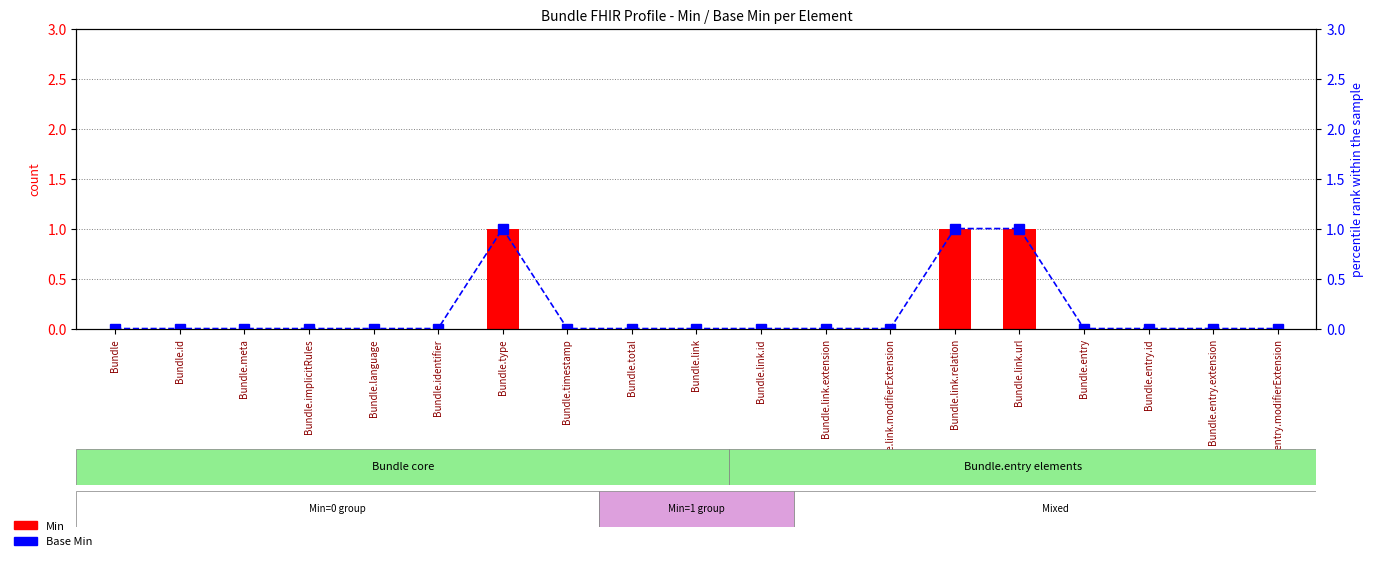

The Base Min series shows 0 at Bundle.entry.extension. True or false?

True